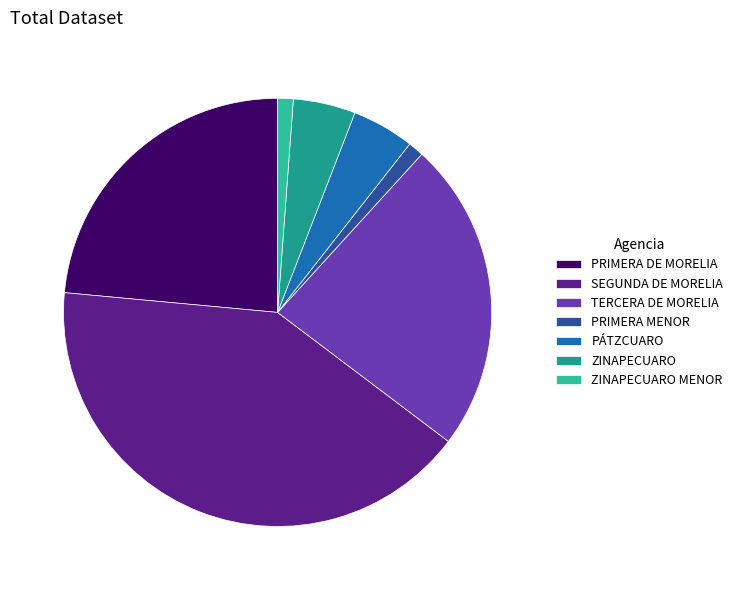

True or false: ZINAPECUARO accounts for 5% of the total.

True